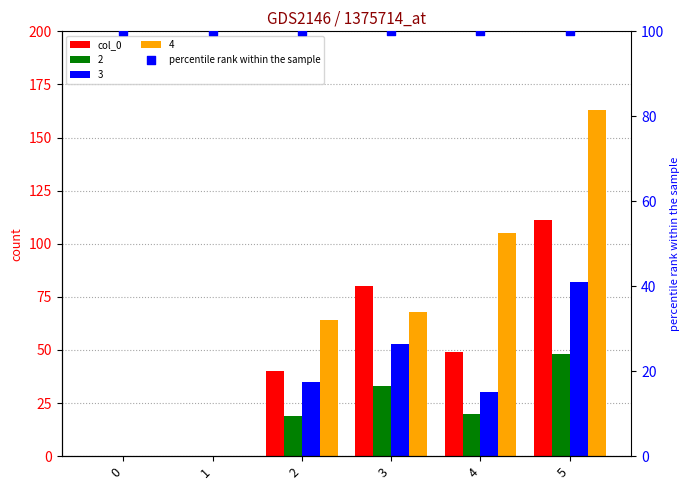

Which series has the largest total across all categories?

percentile rank within the sample